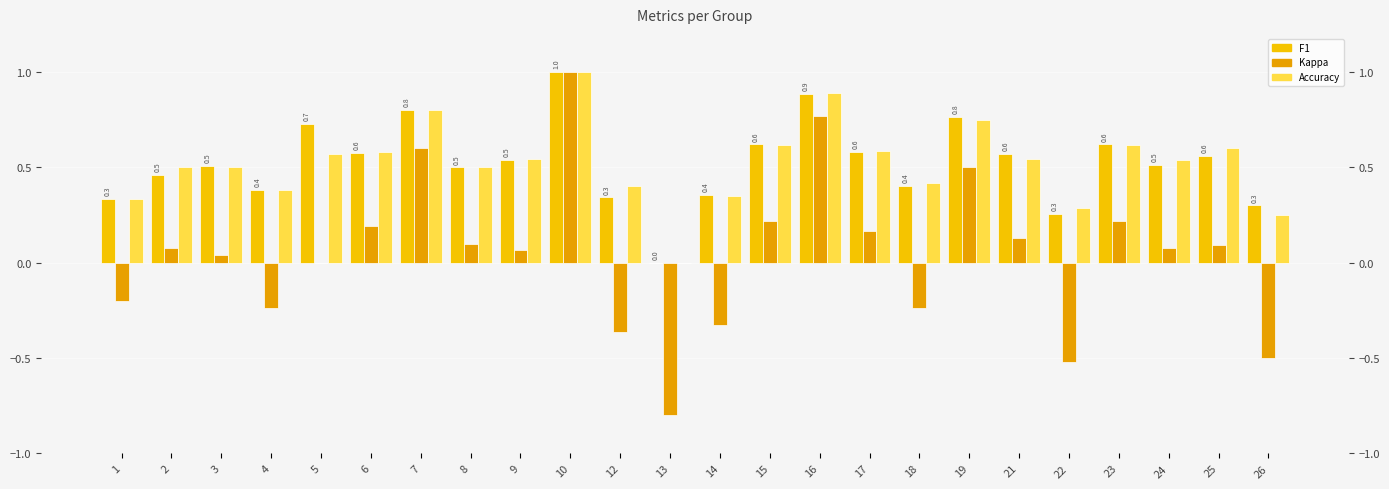

Rank the categories by F1 value from highest to lowest.

10, 16, 7, 19, 5, 15, 23, 17, 6, 21, 25, 9, 24, 3, 8, 2, 18, 4, 14, 12, 1, 26, 22, 13